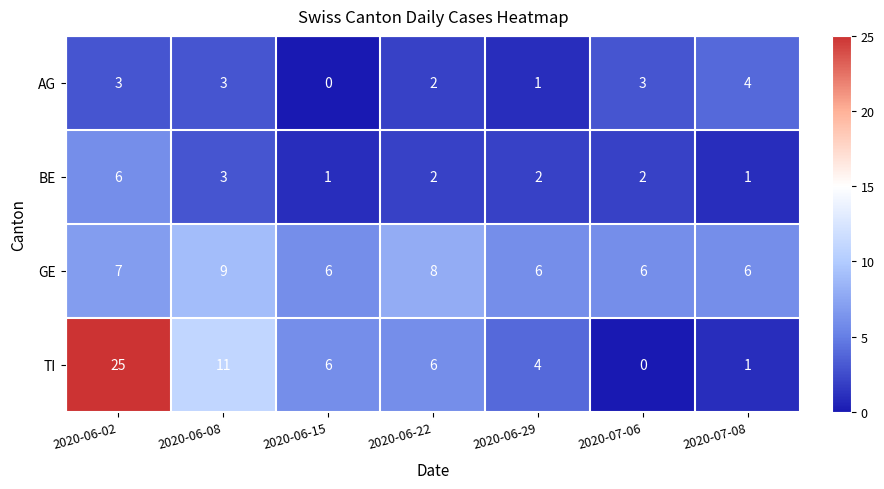

What is the sum of all BE values?

17